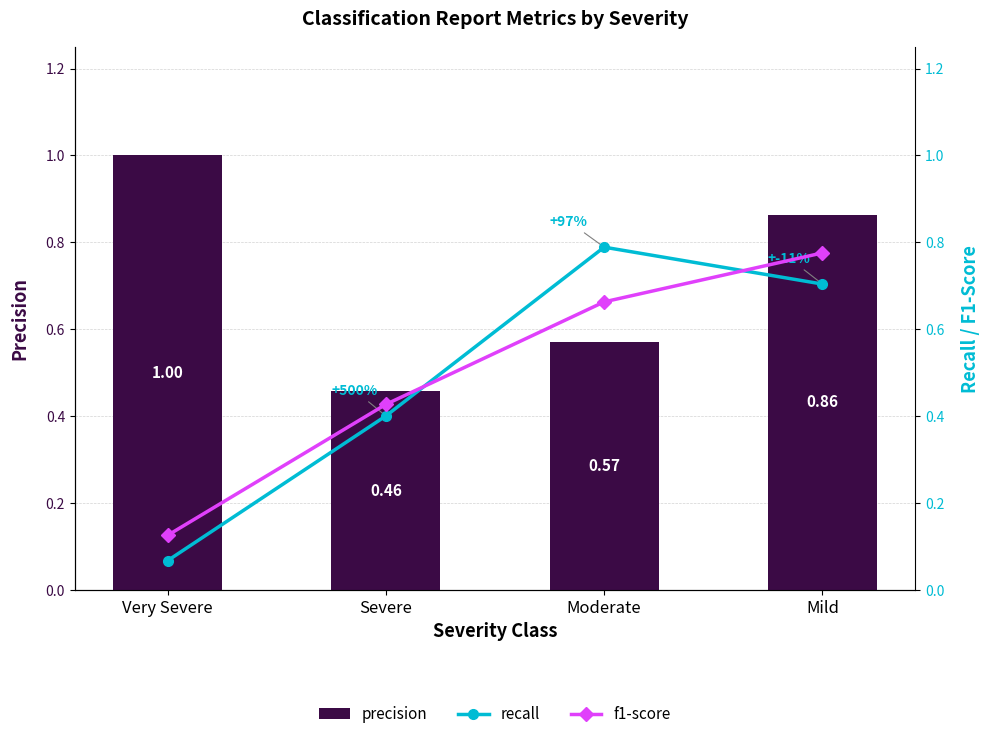

The value of f1-score at Moderate is 0.3. True or false?

False